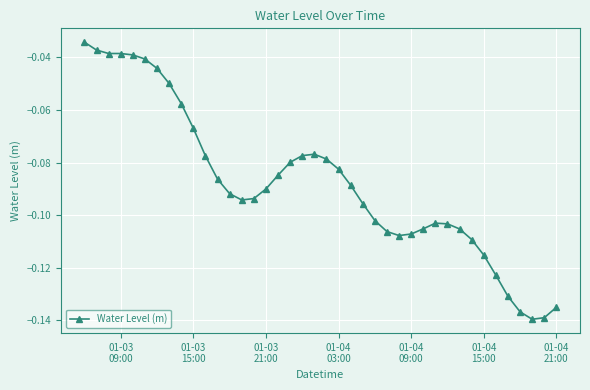

What is the sum of all values?

-3.5